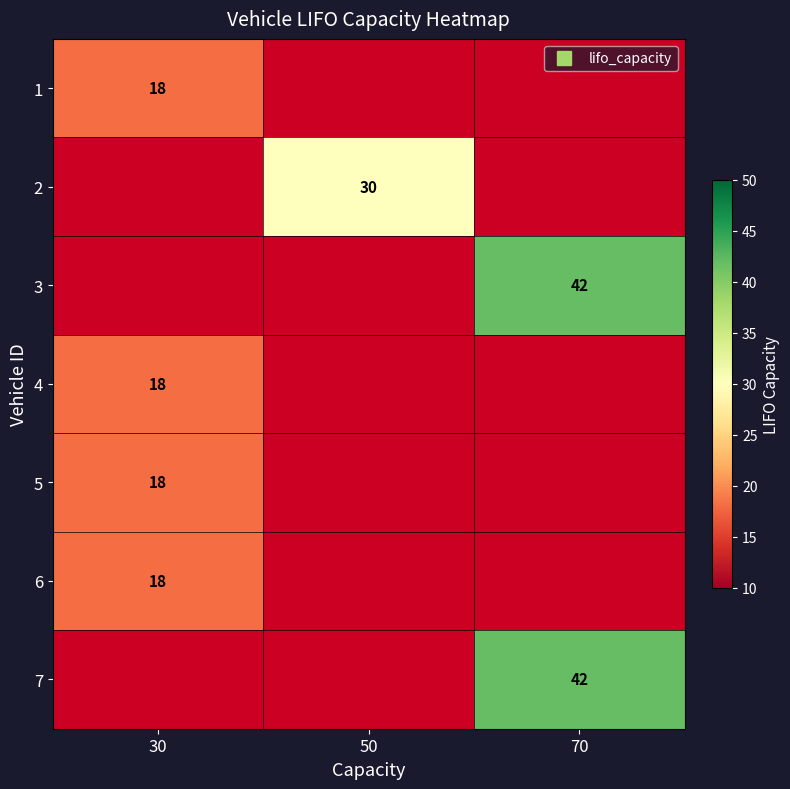

The value of 4 at 30 is 18.0. True or false?

True